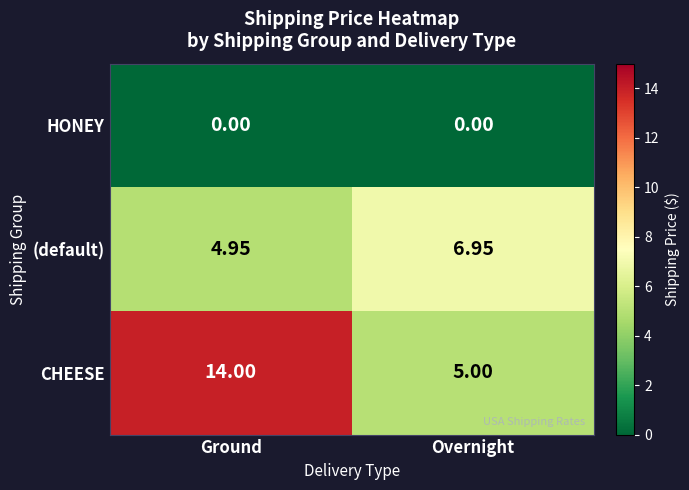

Where is (default) nearest to the value 5?

Ground